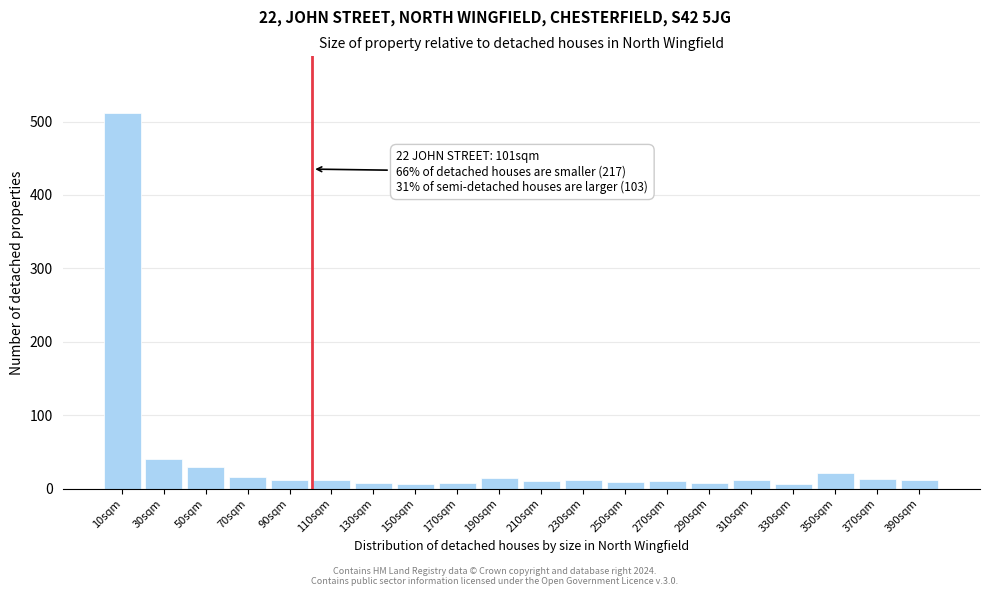

What is the label of the 15th bar from the right?

110sqm